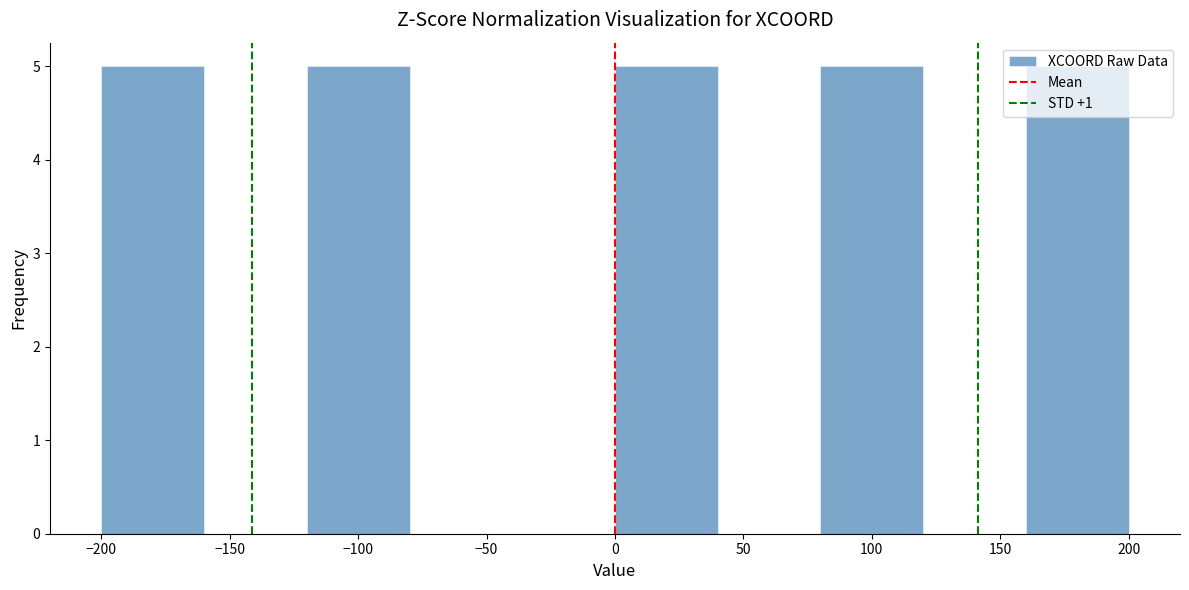

Reading left to right, list every bar in this chart as the range it spans on the x-axis followed by its height. The values are not printed on the chart, so give them approximately, as read against the axis.

-200 to -160: 5
-160 to -120: 0
-120 to -80: 5
-80 to -40: 0
-40 to 0: 0
0 to 40: 5
40 to 80: 0
80 to 120: 5
120 to 160: 0
160 to 200: 5